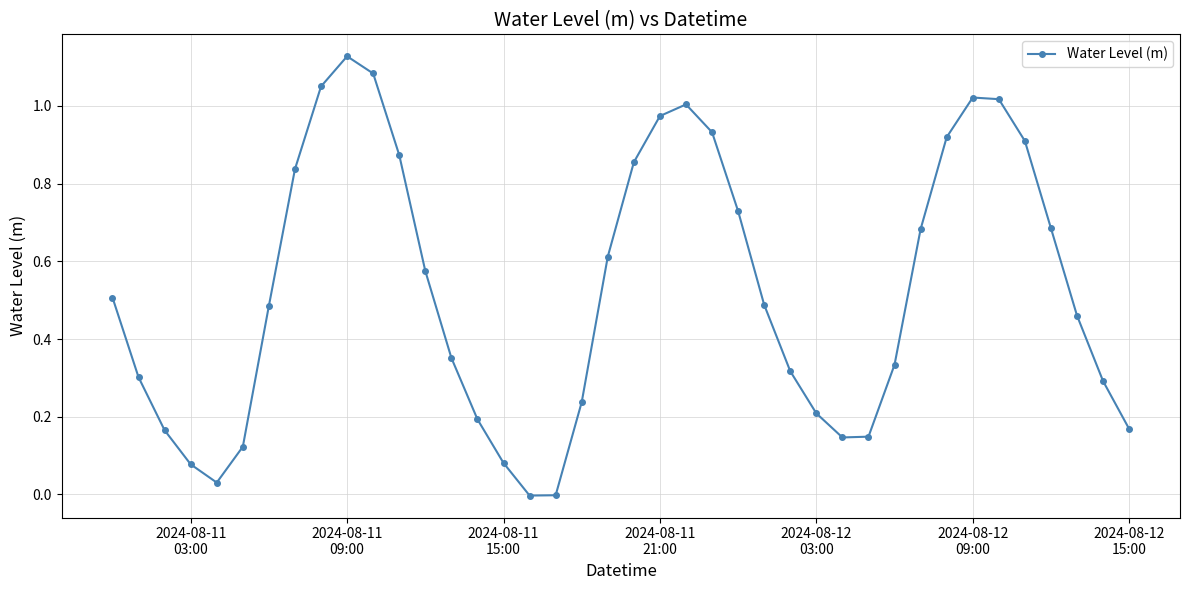

True or false: the data has more than 0 interior local peaks.

True